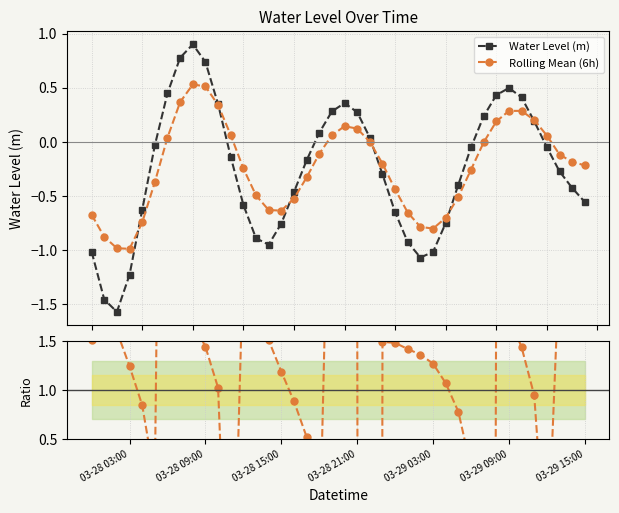

True or false: Water Level (m) has more than 2 interior local peaks.

True